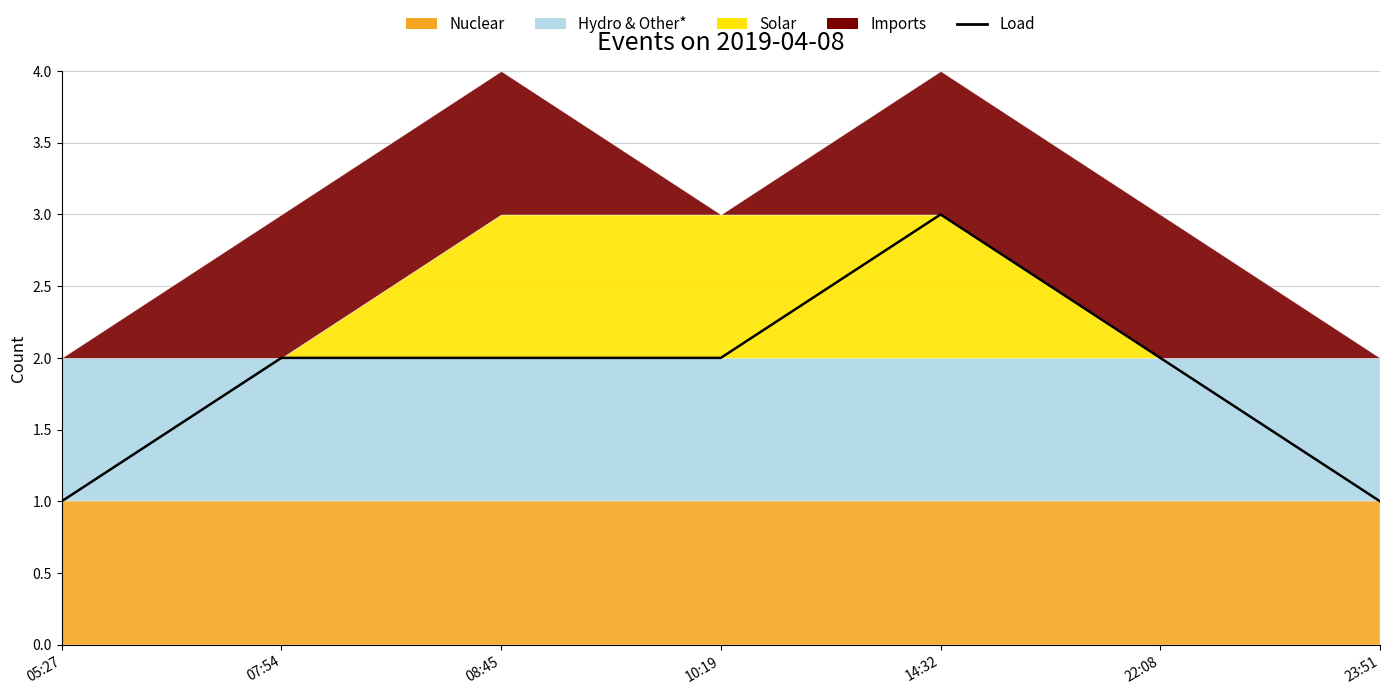

What is the sum of all values?

13